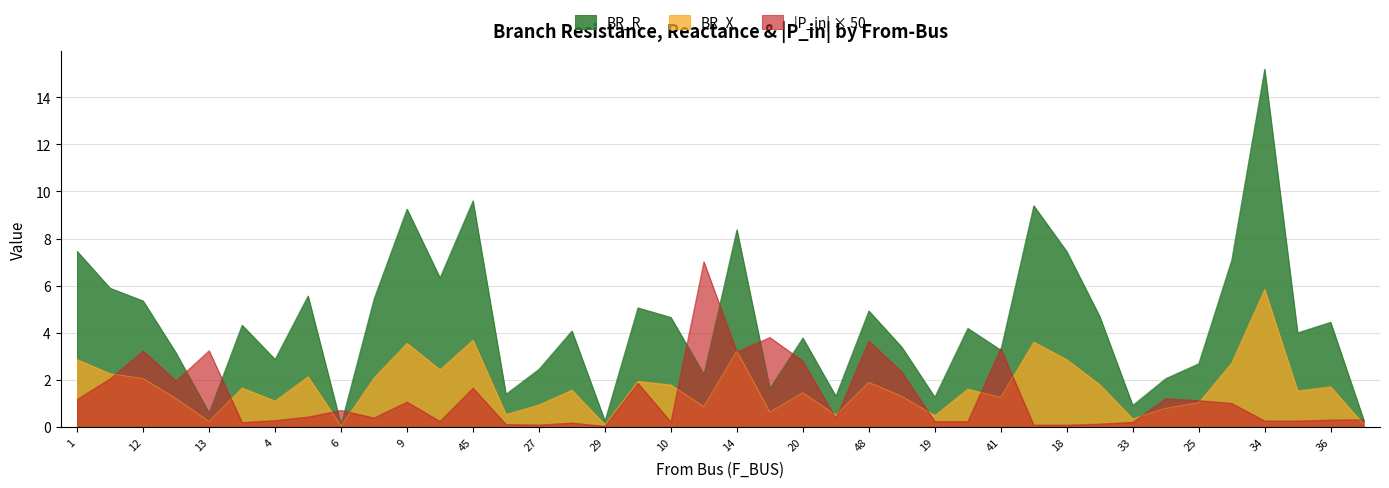

What is the difference between the highest and lowest values at 48?

3.0